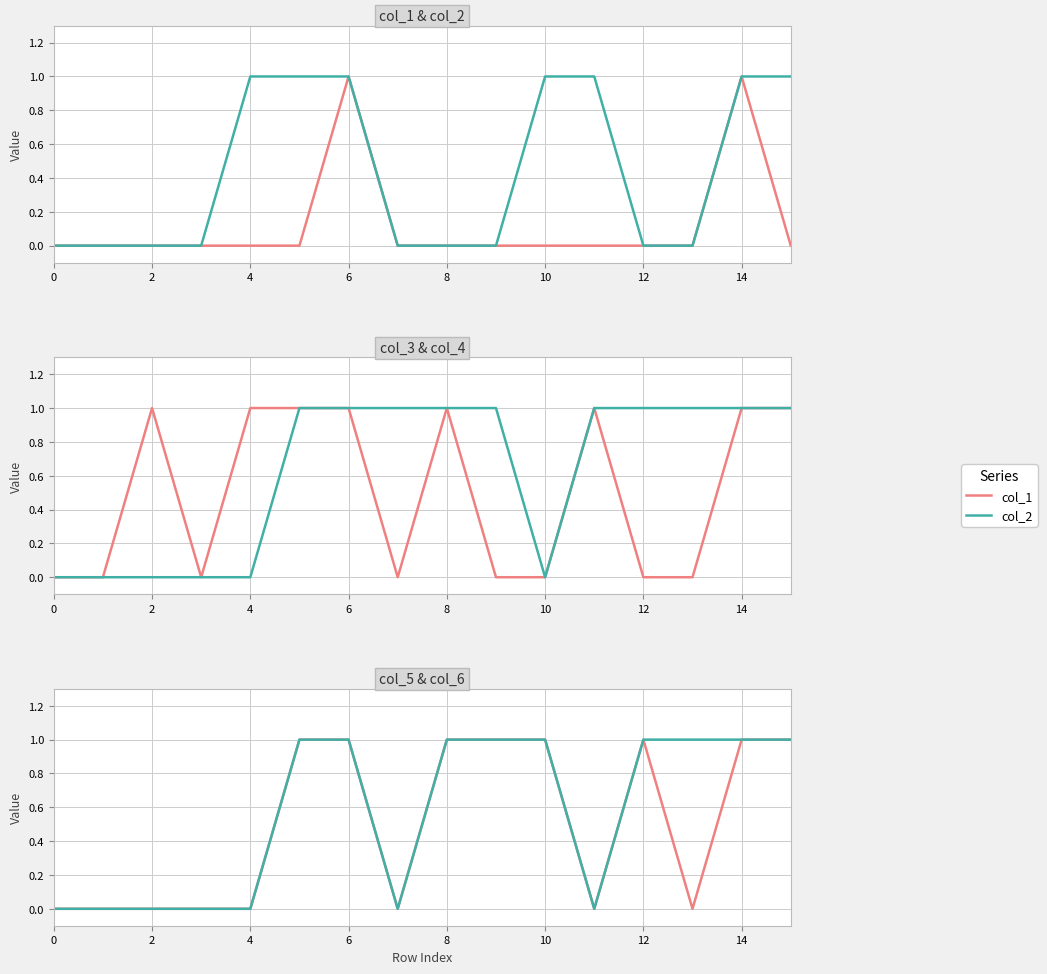

True or false: col_6 has more than 1 points higher than both neighbors.

False